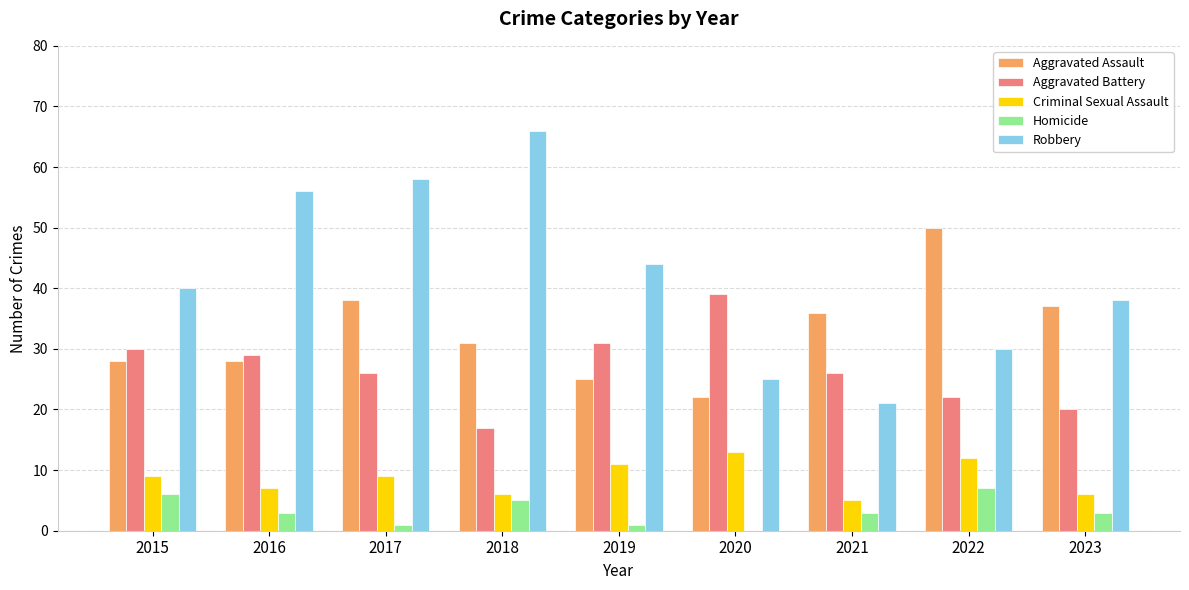

Reading left to right, extract all data points from this chart.

Aggravated Assault: 28	28	38	31	25	22	36	50	37
Aggravated Battery: 30	29	26	17	31	39	26	22	20
Criminal Sexual Assault: 9	7	9	6	11	13	5	12	6
Homicide: 6	3	1	5	1	0	3	7	3
Robbery: 40	56	58	66	44	25	21	30	38